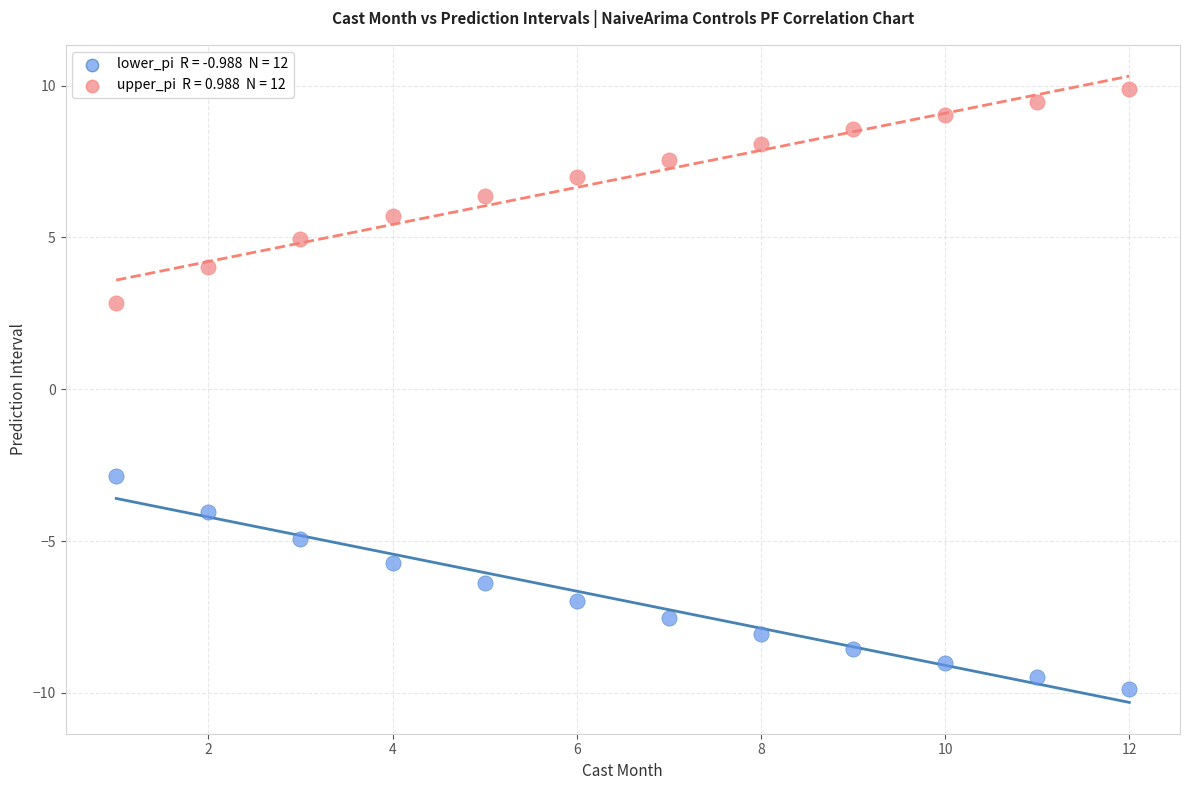

Across all data points, what is the range of X values (max minus min)?

11.0